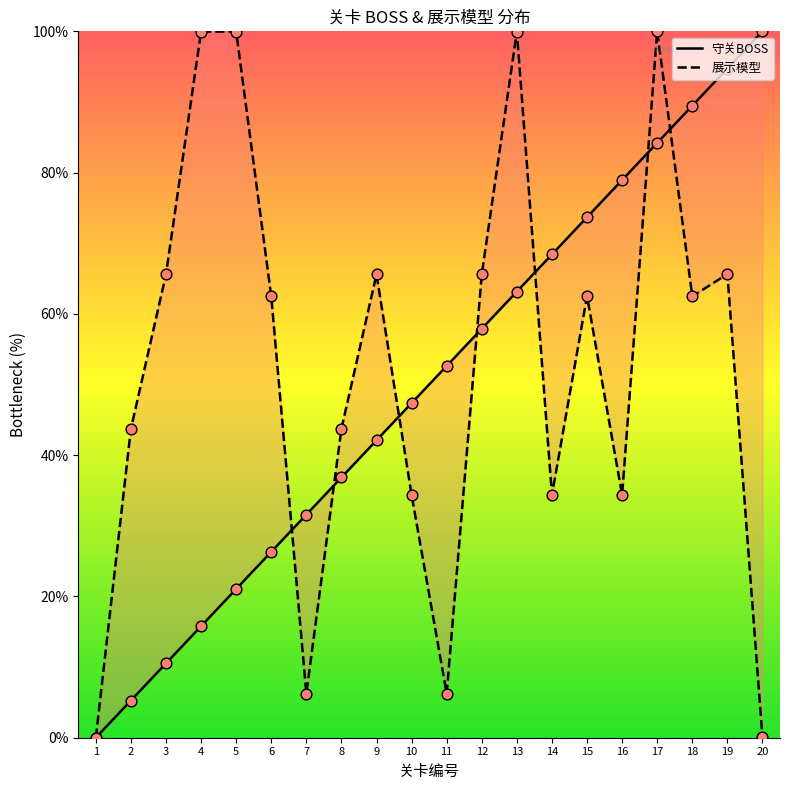

Which series has the largest Y range (max minus min)?

守关BOSS